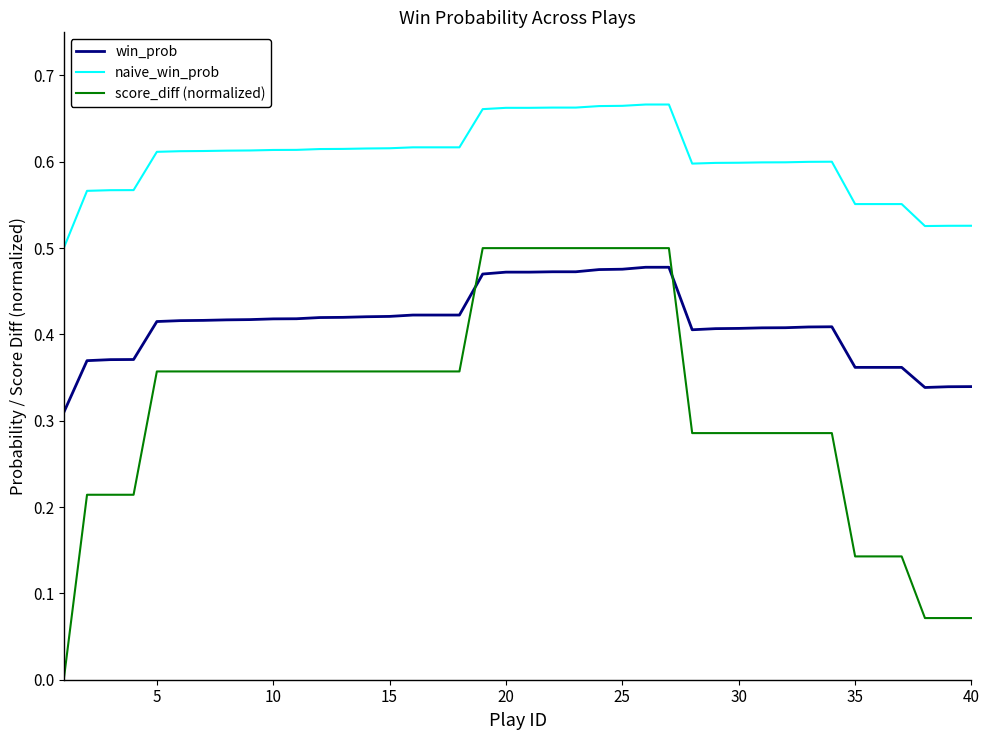

Which series has the widest spread of values?

score_diff (normalized)